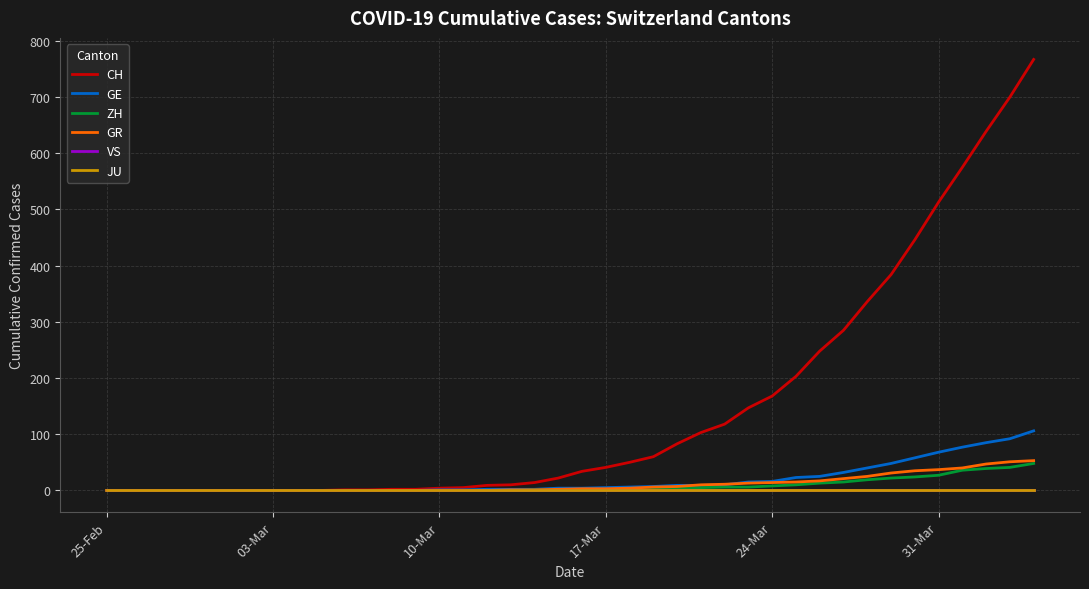

Does the chart have visible grid lines?

Yes